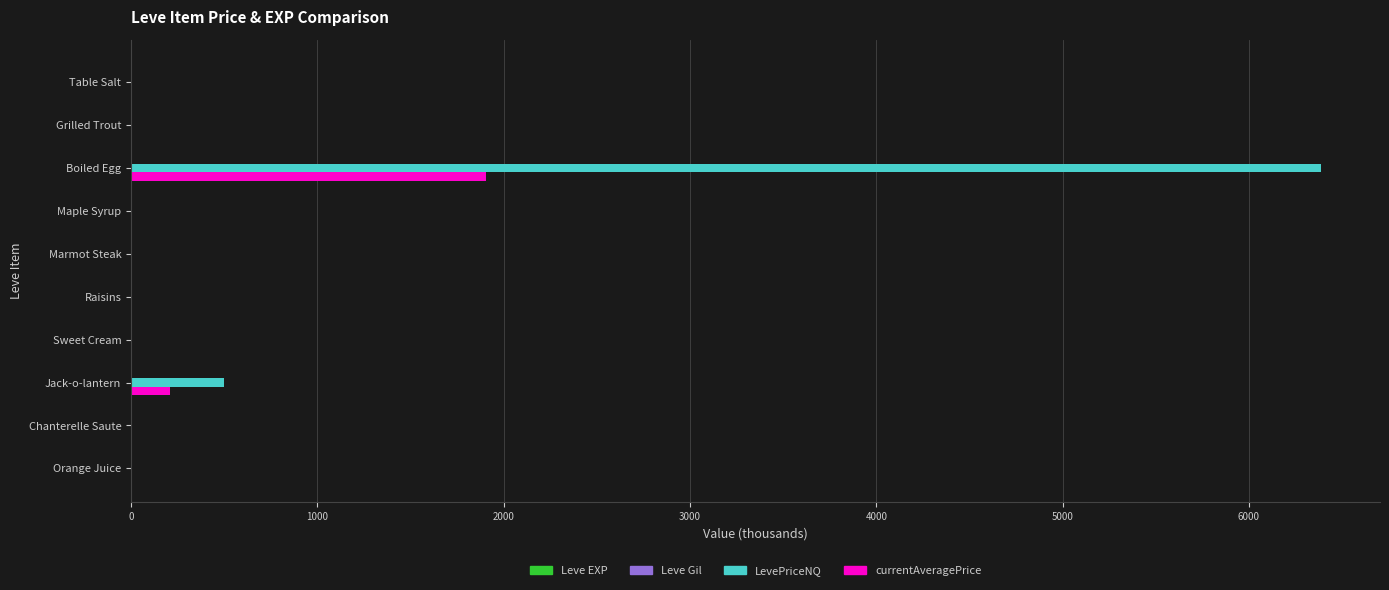

What is the maximum value shown in the chart?

6384.0